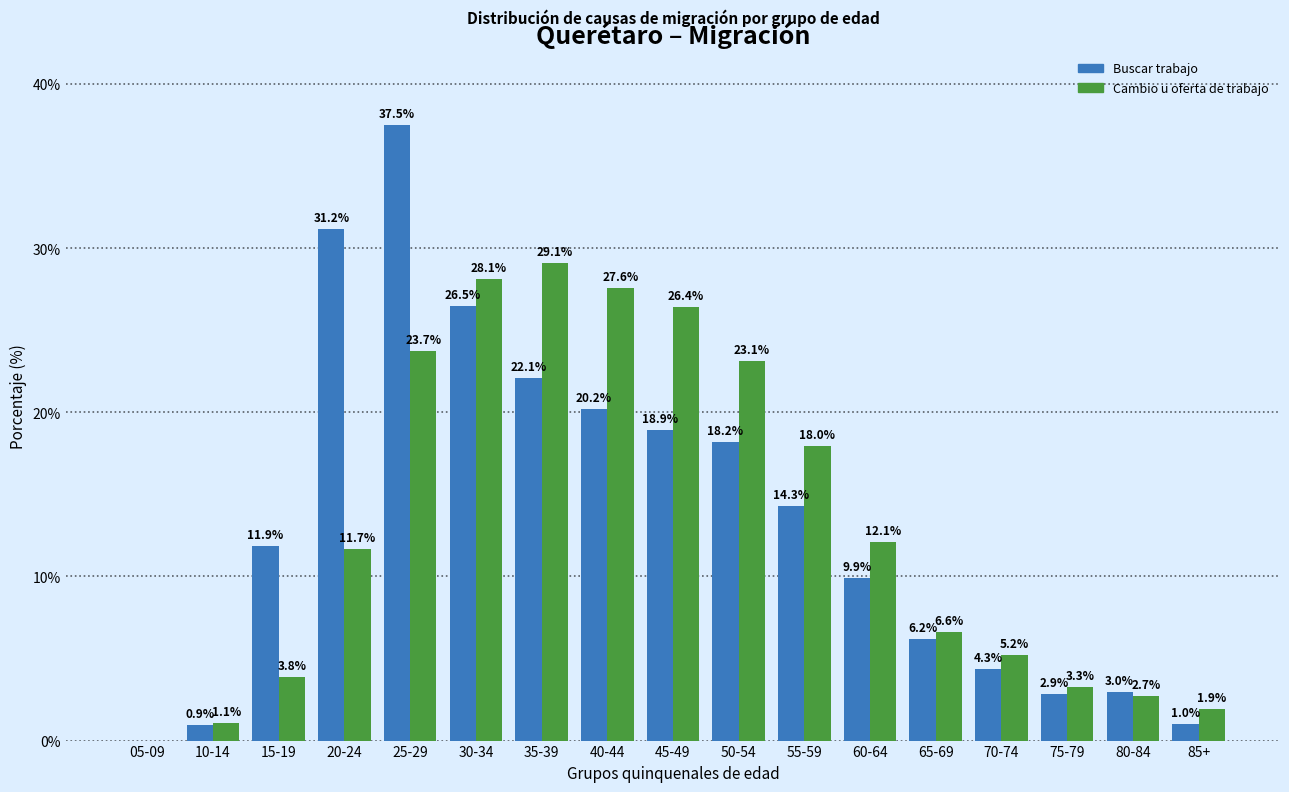

At which label does Buscar trabajo reach its peak?

25-29